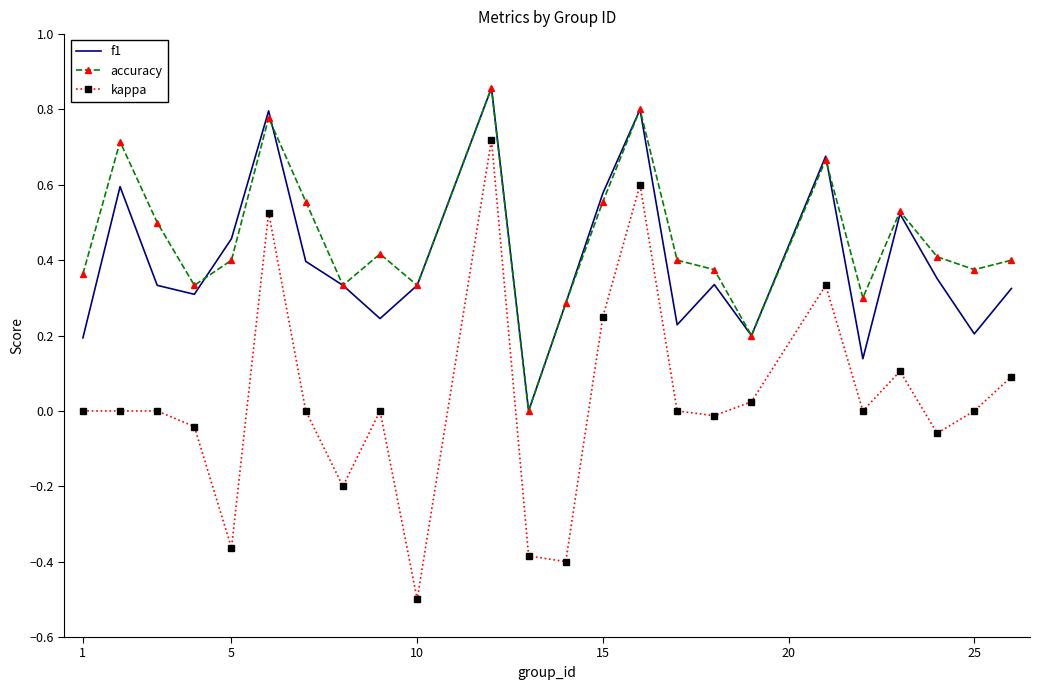

True or false: accuracy and kappa cross at least once.

False